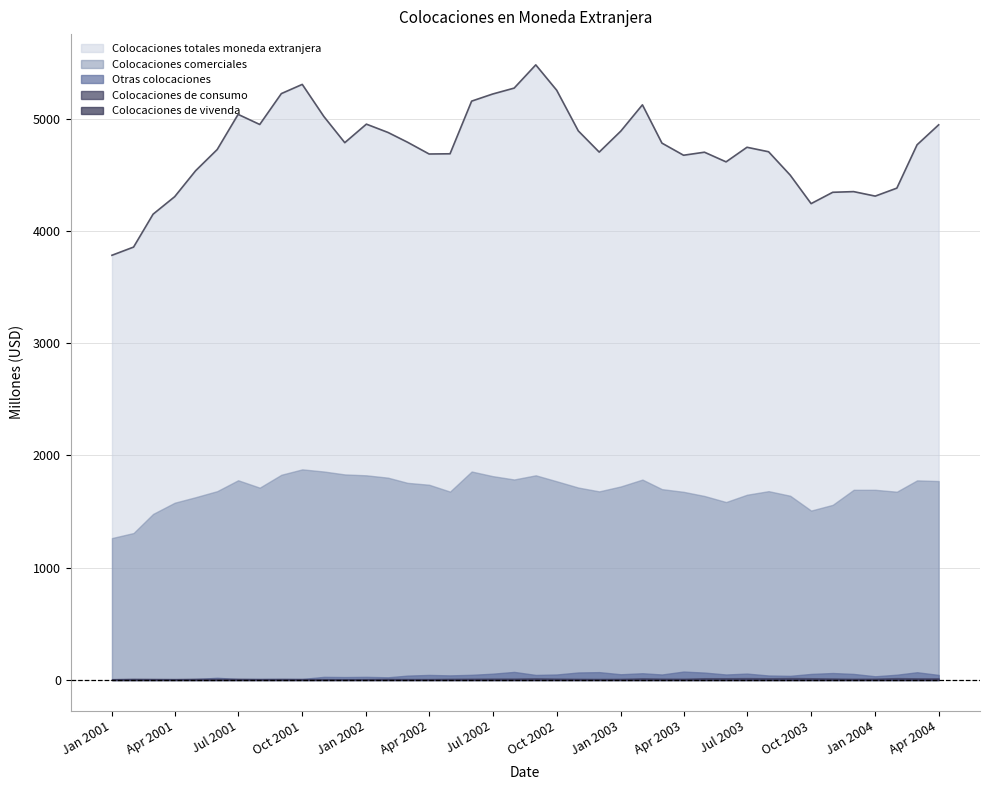

At which category does Colocaciones de consumo reach its first local peak?

2001-02